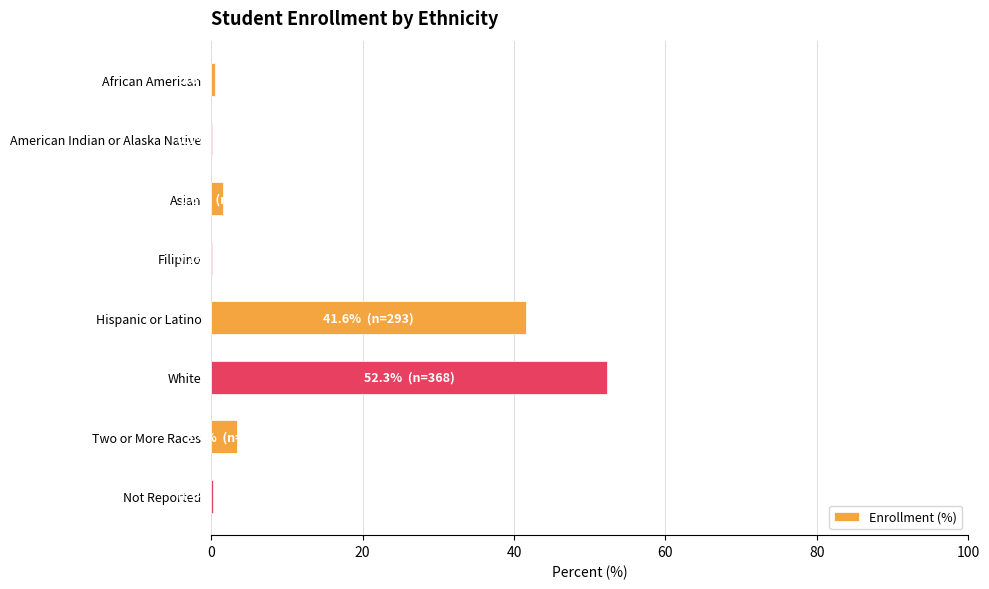

At which label is the value closest to 26?

Hispanic or Latino